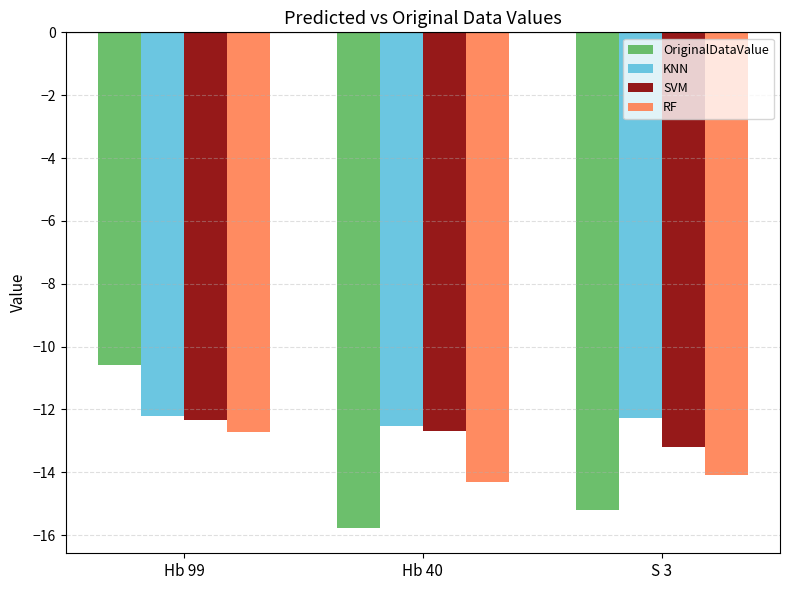

At which category does the chart reach its peak across all series?

Hb 99